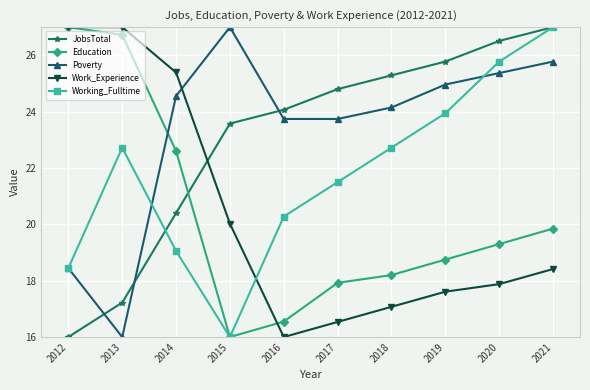

What is the sum of all Education values?

202.9